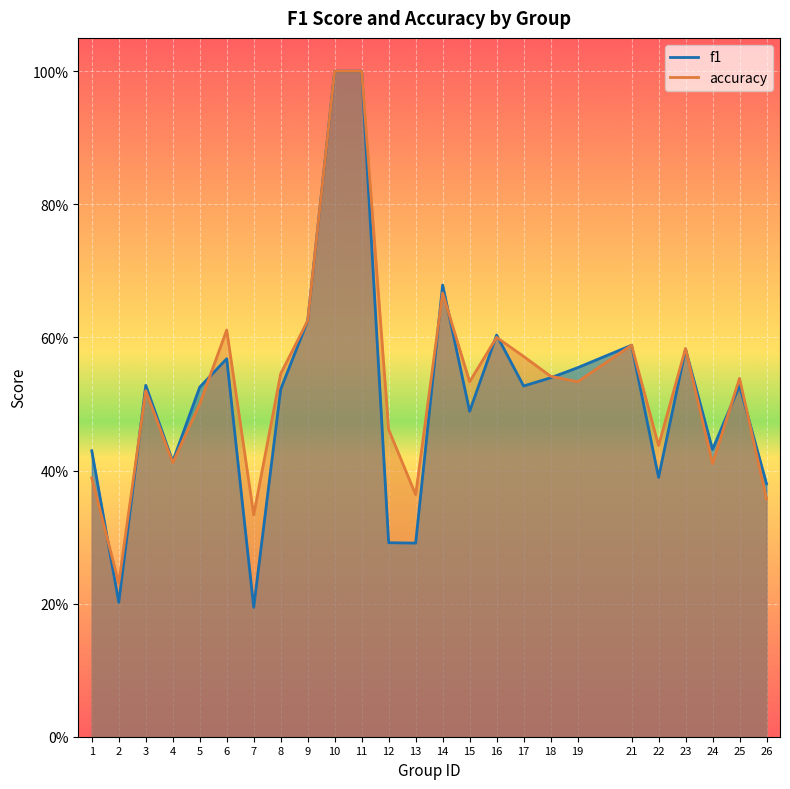

After their last crossing, which series has the higher values: accuracy or f1?

f1